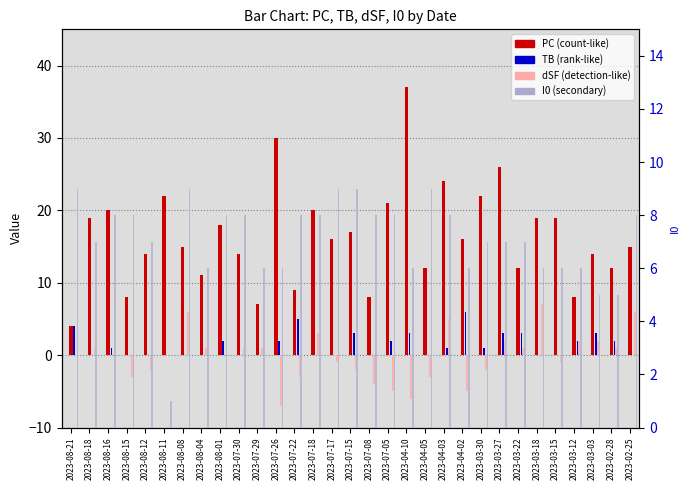

What is the average value of the I0 series?

7